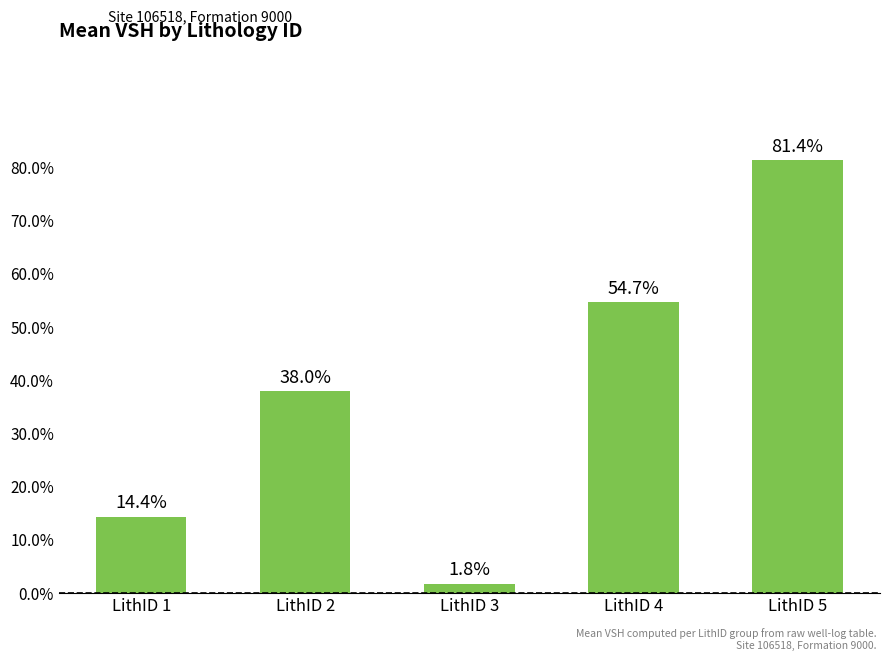

What is the difference between the maximum and minimum values?

0.8